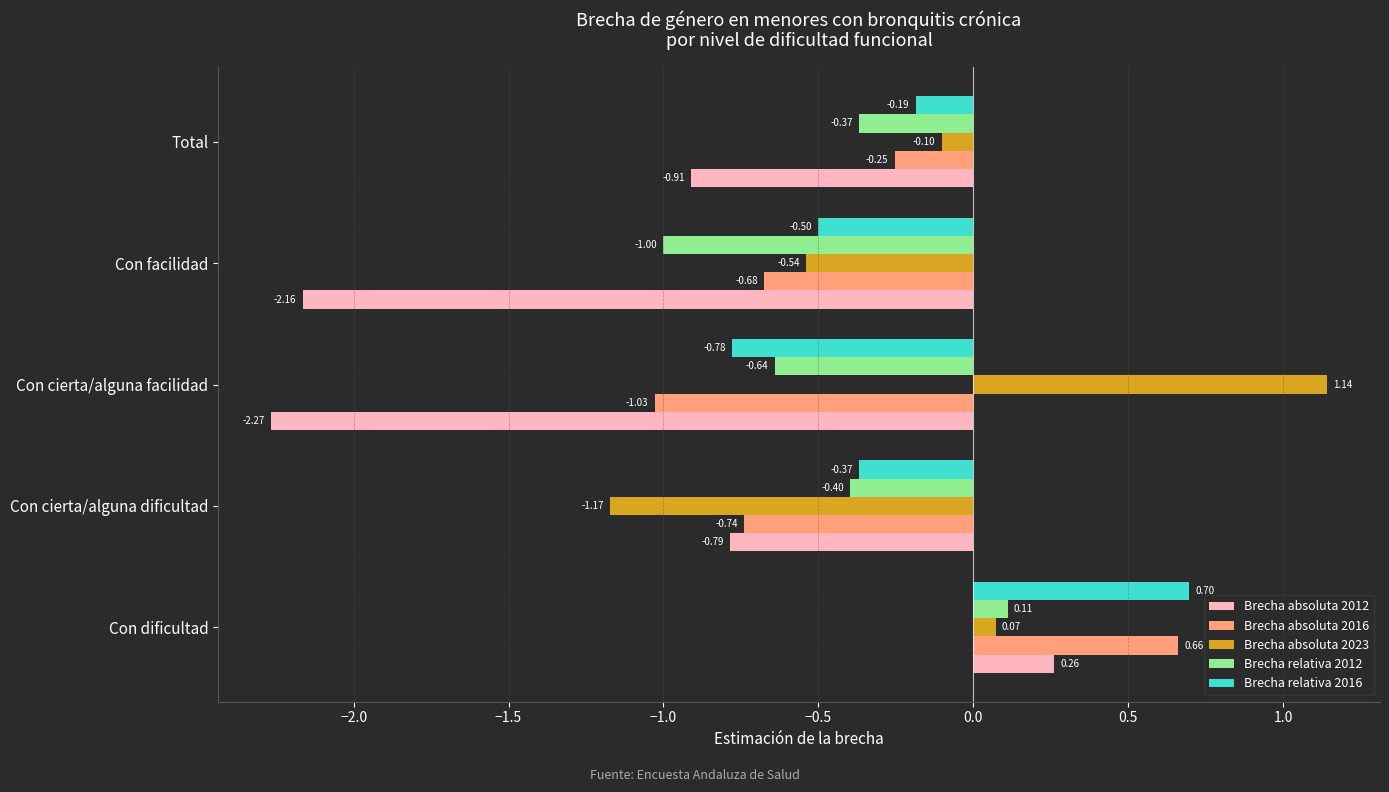

List the series in order of their peak value, lowest first.

Brecha relativa 2012, Brecha absoluta 2012, Brecha absoluta 2016, Brecha relativa 2016, Brecha absoluta 2023